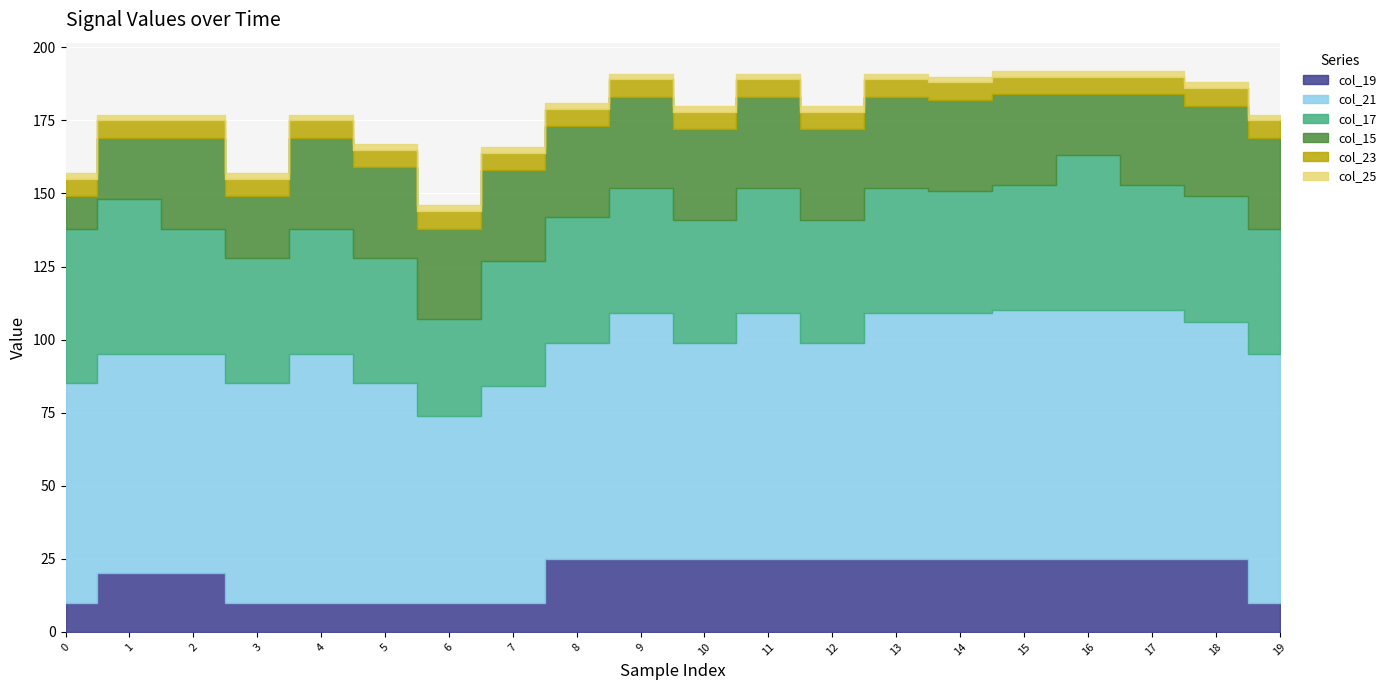

True or false: col_19 and col_23 cross at least once.

False